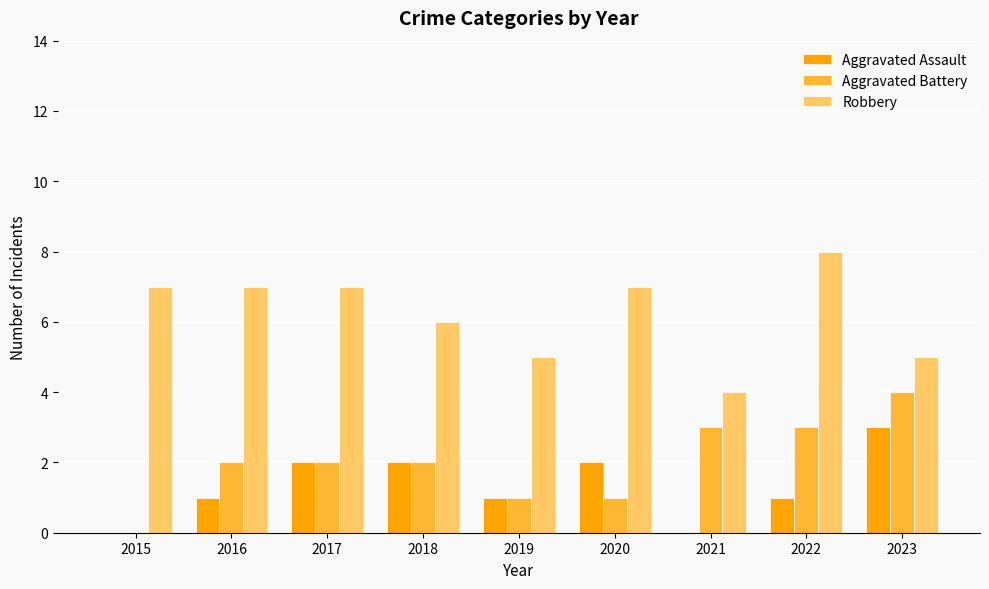

The value of Robbery at 2023 is 5. True or false?

True